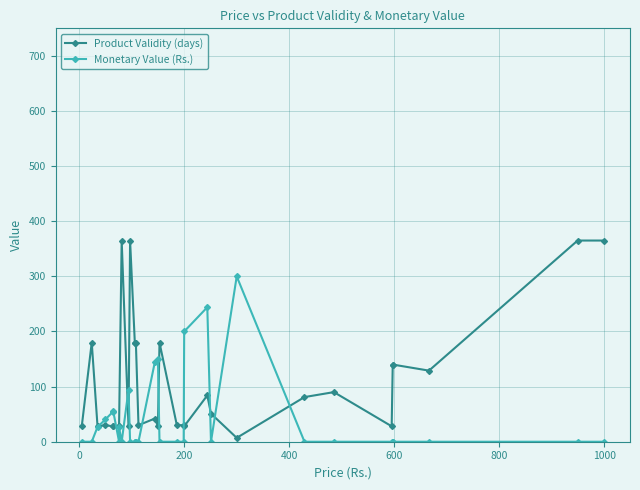

Reading left to right, extract all data points from this chart.

Product Validity (days): 28.0	180.0	28.0	30.0	28.0	28.0	28.0	28.0	365.0	28.0	365.0	180.0	180.0	180.0	30.0	42.0	28.0	180.0	30.0	30.0	28.0	84.0	51.0	7.0	81.0	90.0	28.0	140.0	140.0	129.0	365.0	365.0
Monetary Value (Rs.): 0.0	0.0	26.7	40.5	54.0	55.0	0.0	26.0	0.0	94.0	0.0	0.0	0.0	0.0	0.0	144.0	150.0	0.0	0.0	0.0	200.0	244.0	0.0	300.0	0.0	0.0	0.0	0.0	0.0	0.0	0.0	0.0